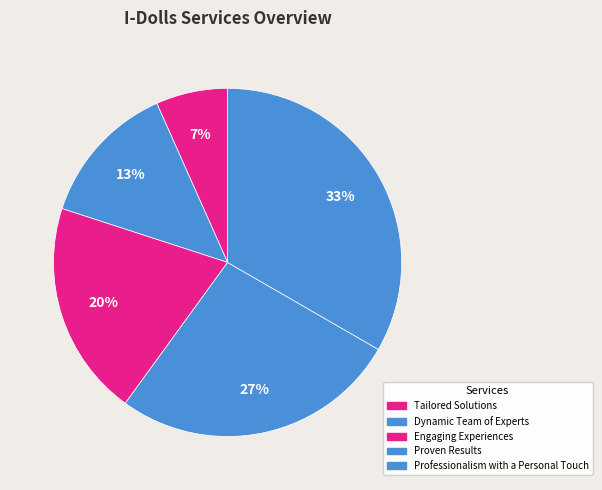

Which category has the biggest portion of the pie?

Professionalism with a Personal Touch